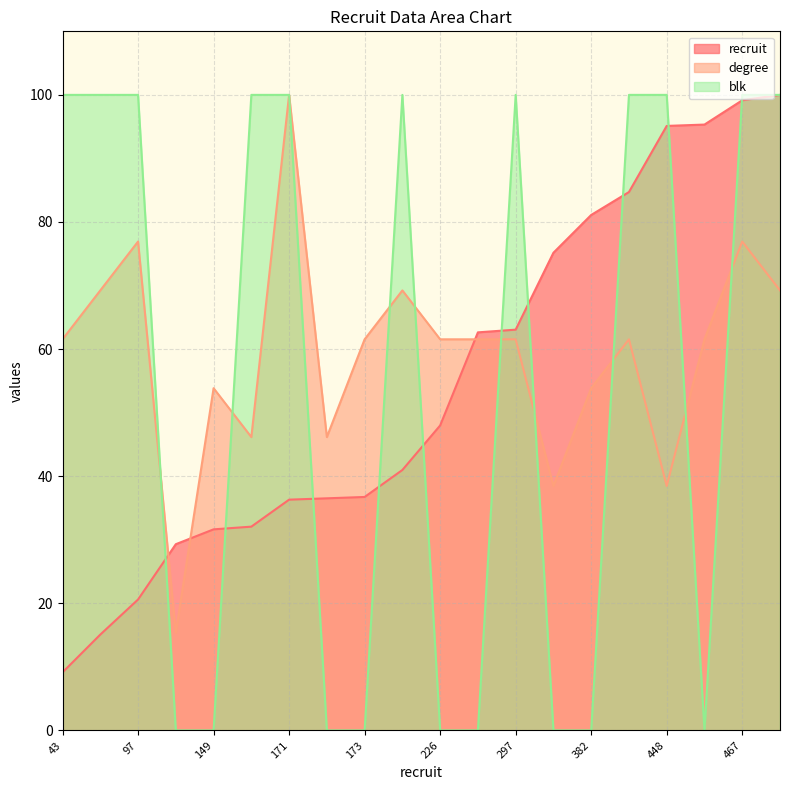

Which series ends up on top after the final intersection of degree and recruit?

recruit